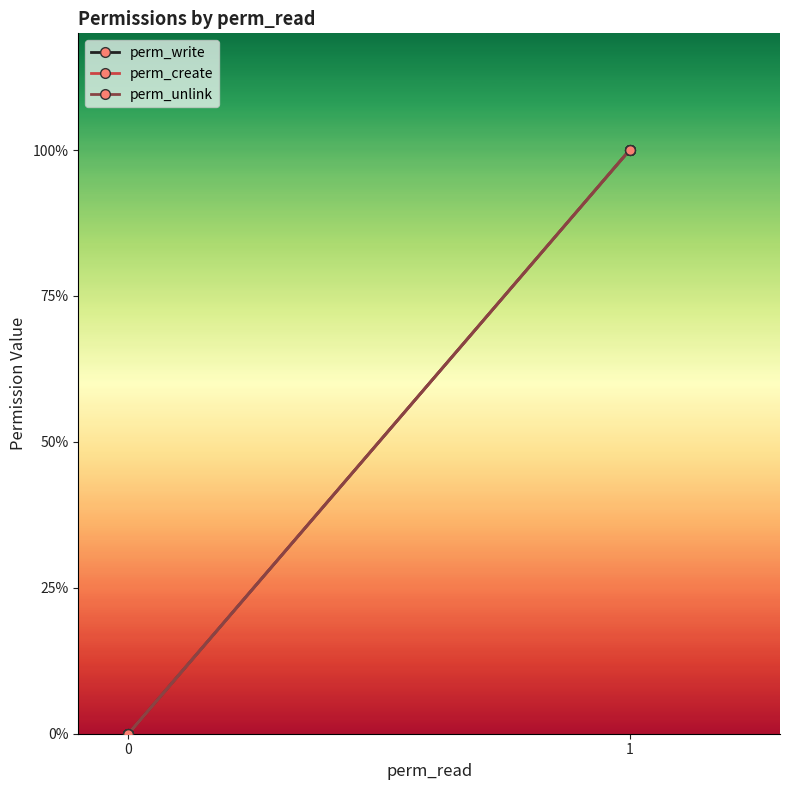

Rank the series at 0 from lowest to highest value.

perm_write, perm_create, perm_unlink